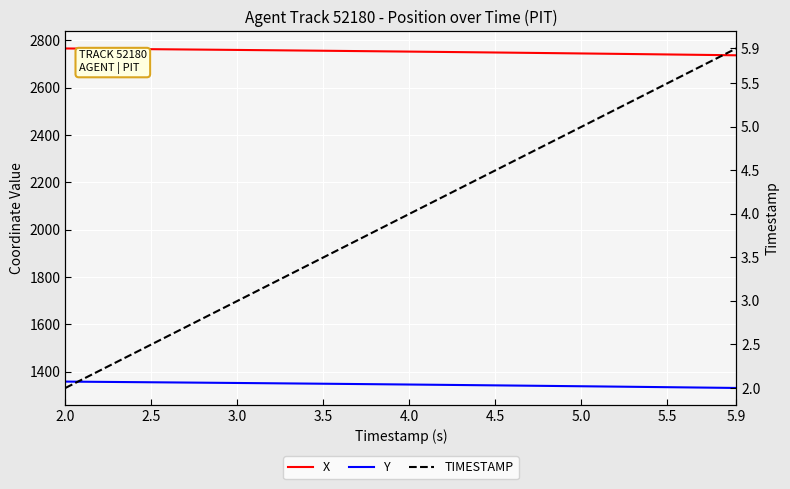

Rank the series by their average value, from highest to lowest.

X, Y, TIMESTAMP